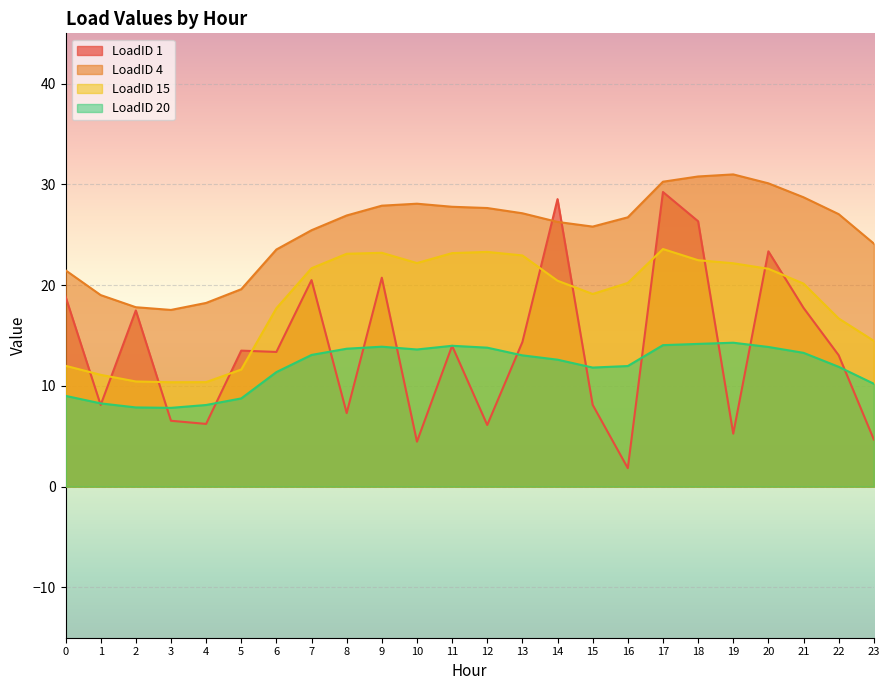

The LoadID 1 series shows 11.6 at 21. True or false?

False